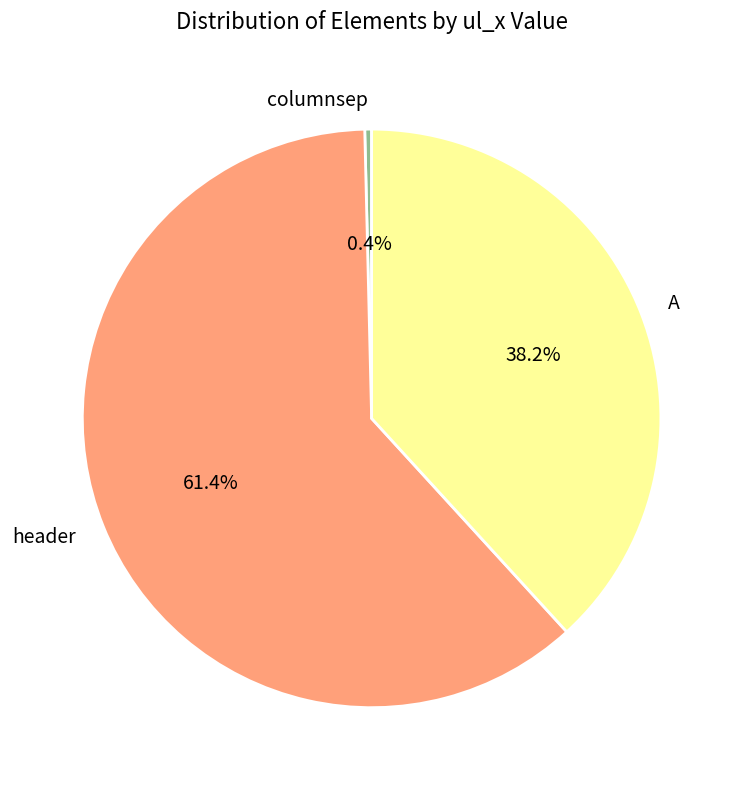

How many slices are in this pie chart?

3